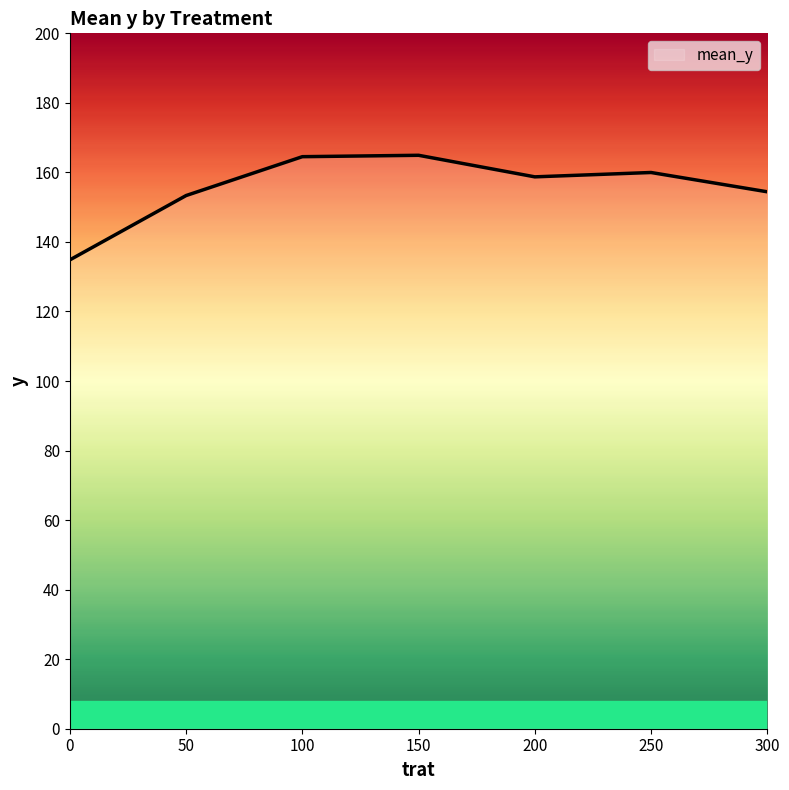

At which category does the data reach its first local valley?

200